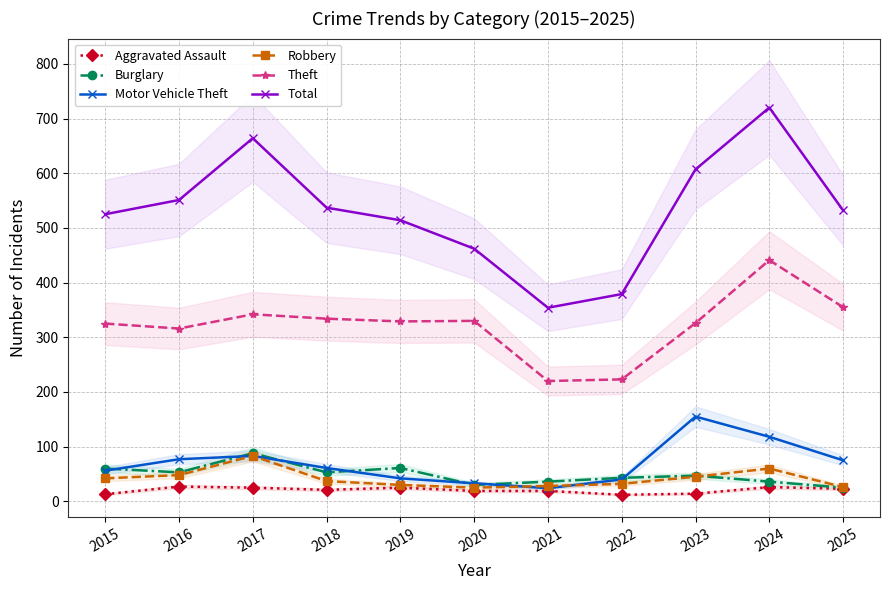

Which series has the largest range (max minus min)?

Total